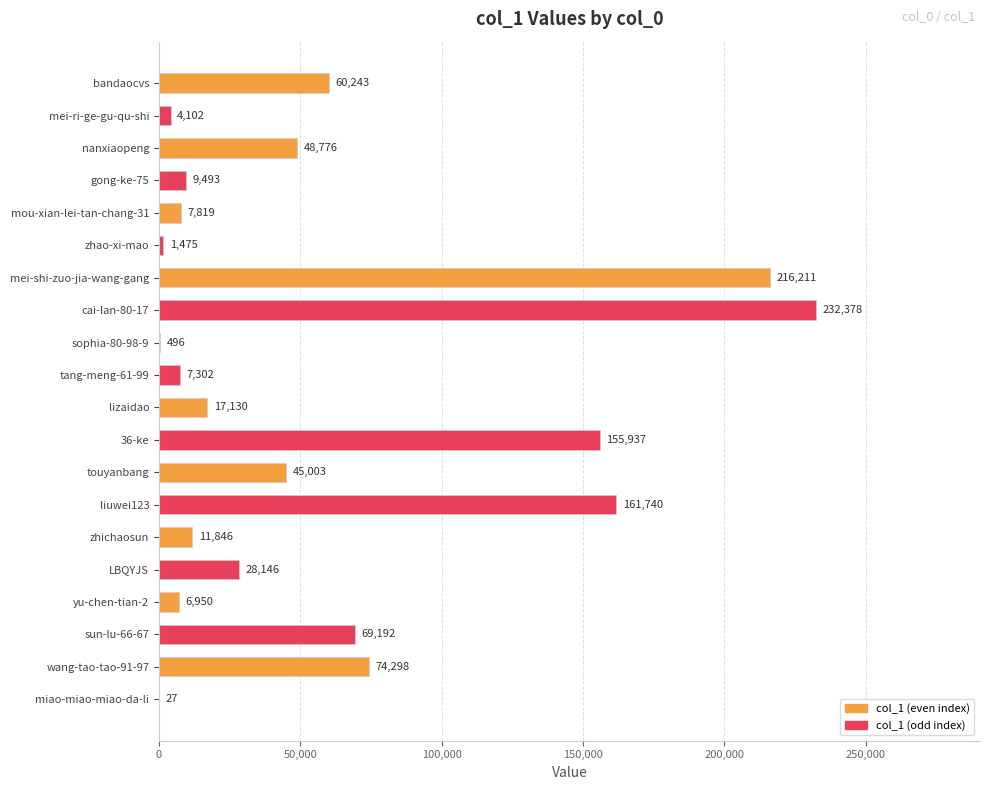

Which category has the highest value across all series?

mei-shi-zuo-jia-wang-gang